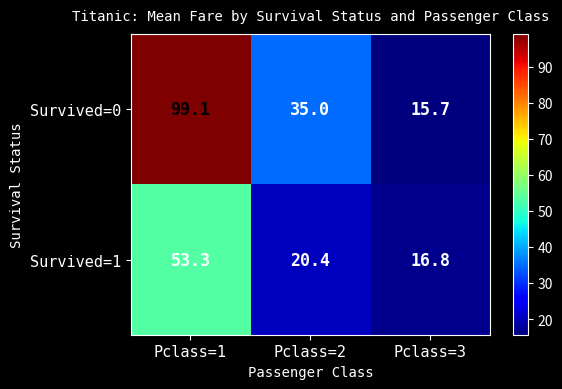

Reading left to right, what are all the values shown in this chart?

Survived=0: Pclass=1=99.1	Pclass=2=35.0	Pclass=3=15.7
Survived=1: Pclass=1=53.3	Pclass=2=20.4	Pclass=3=16.8